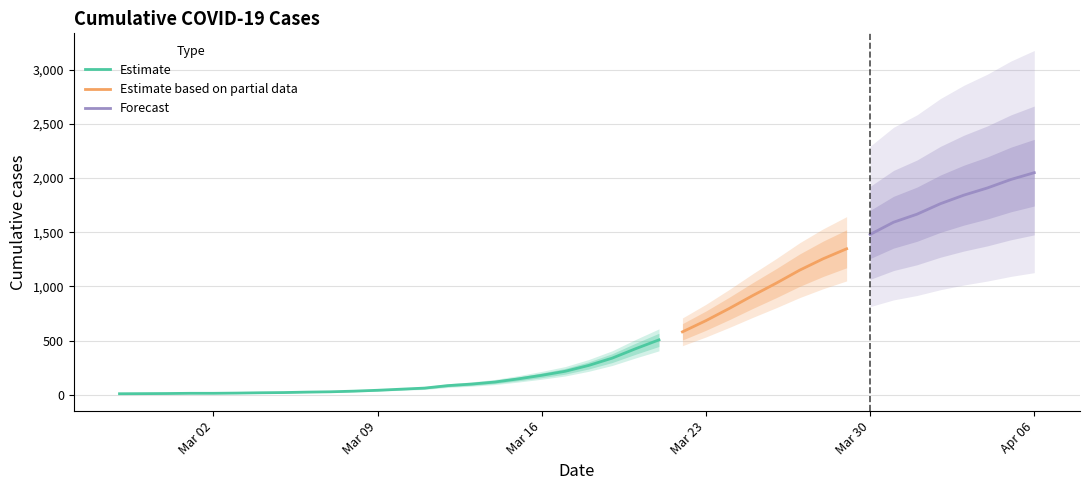

Is it true that the value at 2020-03-21 is 507?

True